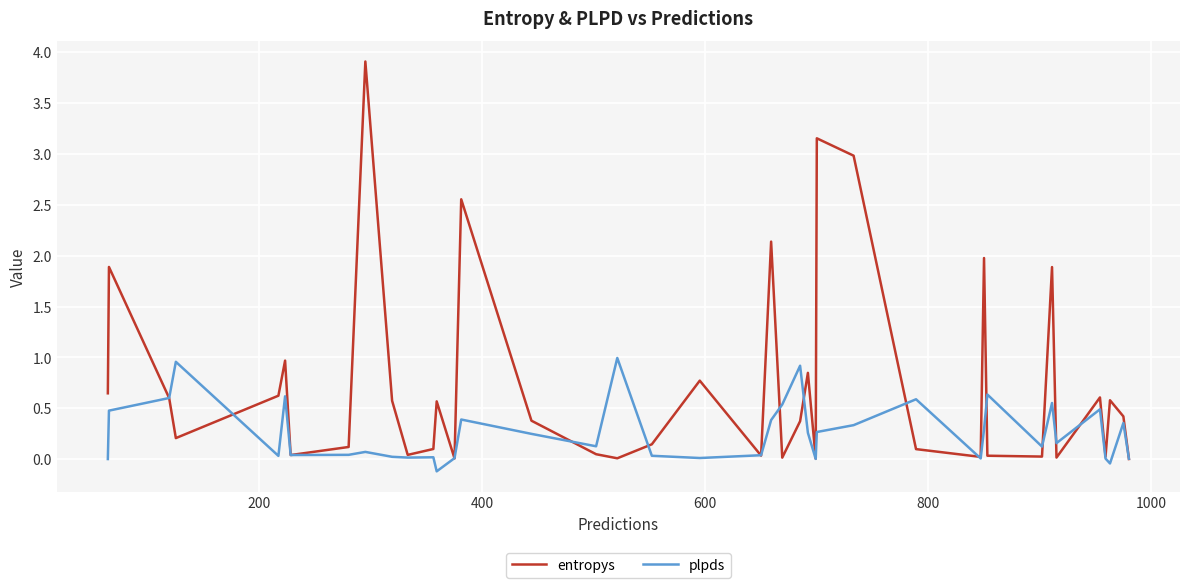

Rank the series by their maximum value, from highest to lowest.

entropys, plpds